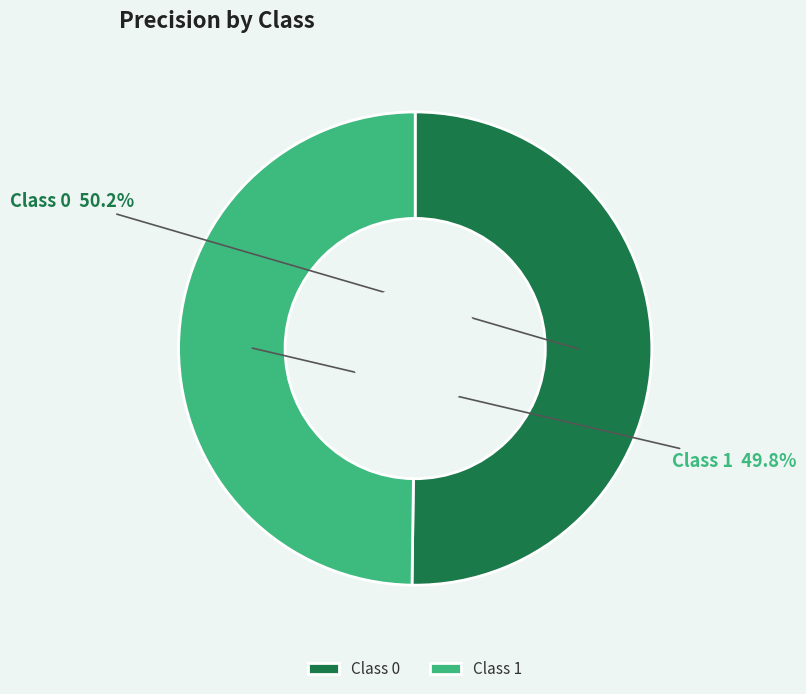

Do Class 0 and Class 1 together represent more than half of the pie?

Yes